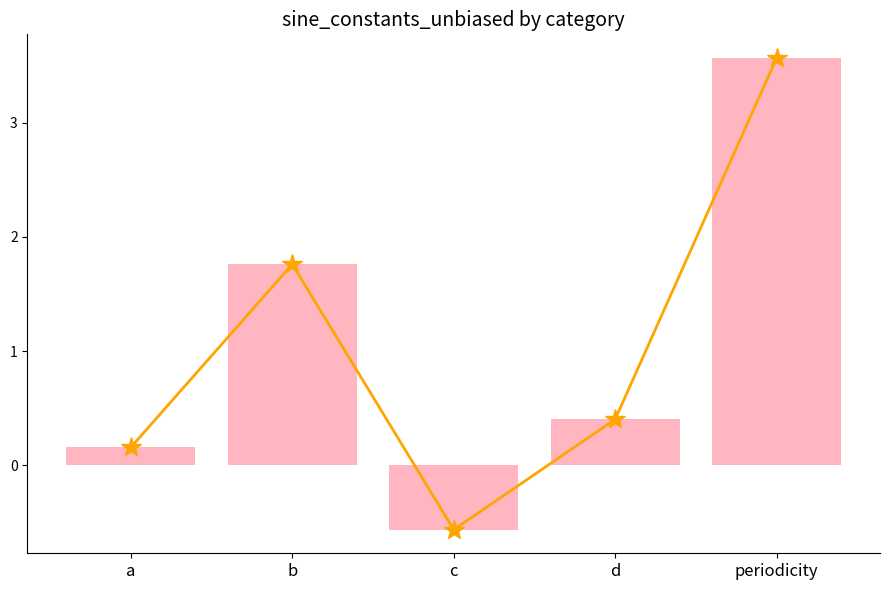

Reading right to left, what are all the values shown in this chart?

sine_constants_unbiased (trend): periodicity=3.6	d=0.4	c=-0.6	b=1.8	a=0.2
sine_constants_unbiased: periodicity=3.6	d=0.4	c=-0.6	b=1.8	a=0.2